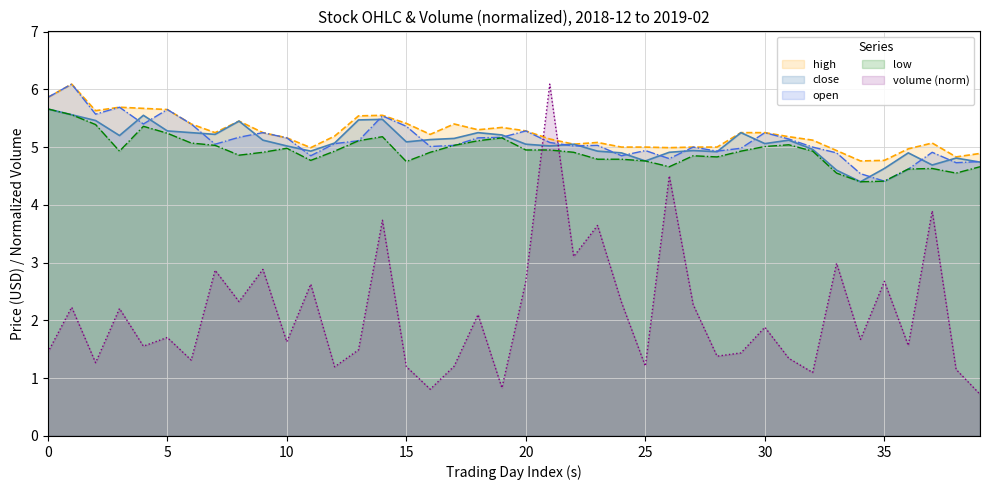

At 12, list the series in order from largest to smallest.

high, close, open, low, volume